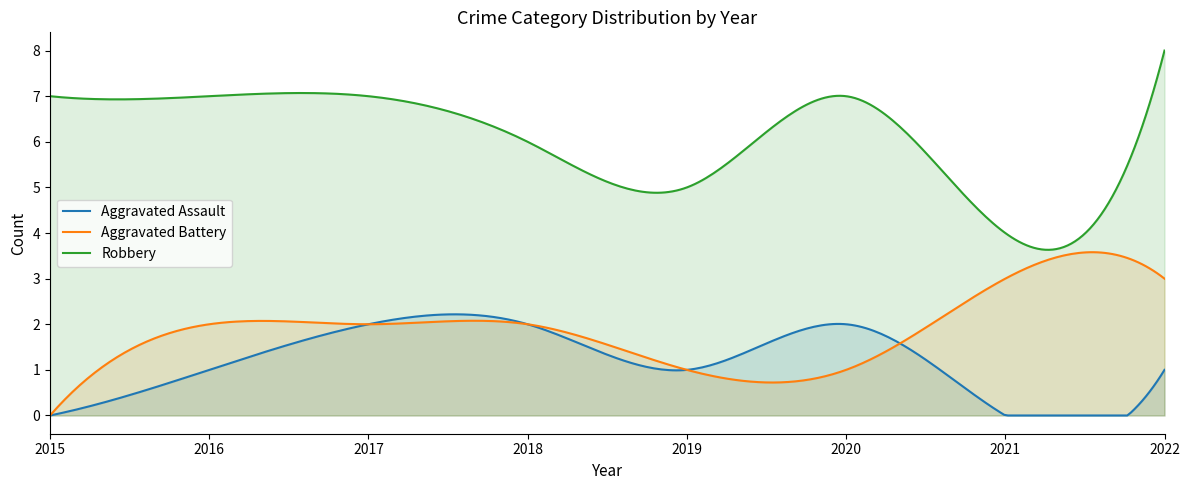

True or false: Robbery and Aggravated Assault intersect in this chart.

False